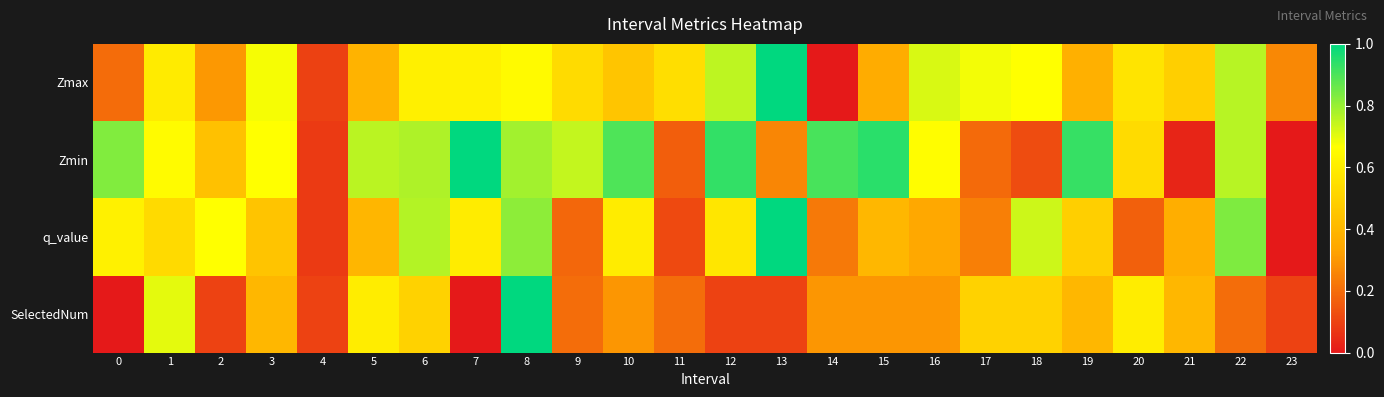

Reading left to right, extract all data points from this chart.

Zmax: 0=0.2	1=0.6	2=0.3	3=0.7	4=0.1	5=0.4	6=0.6	7=0.6	8=0.7	9=0.5	10=0.5	11=0.5	12=0.8	13=1.0	14=0.0	15=0.4	16=0.7	17=0.7	18=0.7	19=0.4	20=0.6	21=0.5	22=0.8	23=0.3
Zmin: 0=0.8	1=0.7	2=0.4	3=0.7	4=0.1	5=0.8	6=0.8	7=1.0	8=0.8	9=0.7	10=0.9	11=0.2	12=0.9	13=0.3	14=0.9	15=0.9	16=0.7	17=0.2	18=0.1	19=0.9	20=0.5	21=0.0	22=0.8	23=0.0
q_value: 0=0.6	1=0.5	2=0.7	3=0.4	4=0.1	5=0.4	6=0.8	7=0.6	8=0.8	9=0.2	10=0.6	11=0.1	12=0.6	13=1.0	14=0.2	15=0.4	16=0.3	17=0.2	18=0.7	19=0.5	20=0.2	21=0.4	22=0.8	23=0.0
SelectedNum: 0=0.0	1=0.7	2=0.1	3=0.4	4=0.1	5=0.6	6=0.5	7=0.0	8=1.0	9=0.2	10=0.3	11=0.2	12=0.1	13=0.1	14=0.3	15=0.3	16=0.3	17=0.5	18=0.5	19=0.4	20=0.6	21=0.4	22=0.2	23=0.1